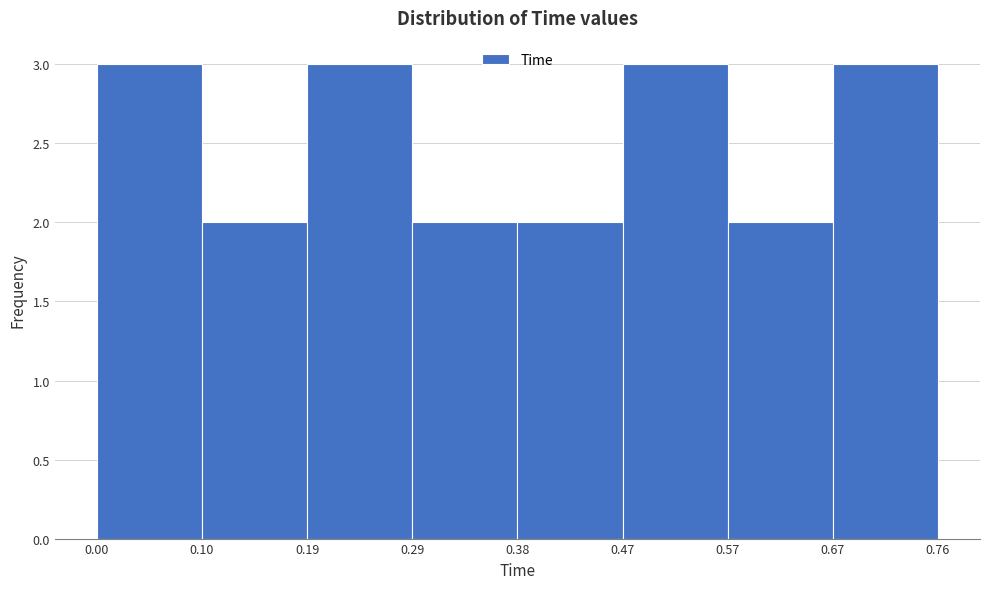

Reading left to right, transcribe this chart: for each bar, give the range it covers on the x-axis and its height. The values are not printed on the chart, so give them approximately, as read against the axis.

0.00 to 0.10: 3
0.10 to 0.19: 2
0.19 to 0.29: 3
0.29 to 0.38: 2
0.38 to 0.47: 2
0.47 to 0.57: 3
0.57 to 0.67: 2
0.67 to 0.76: 3